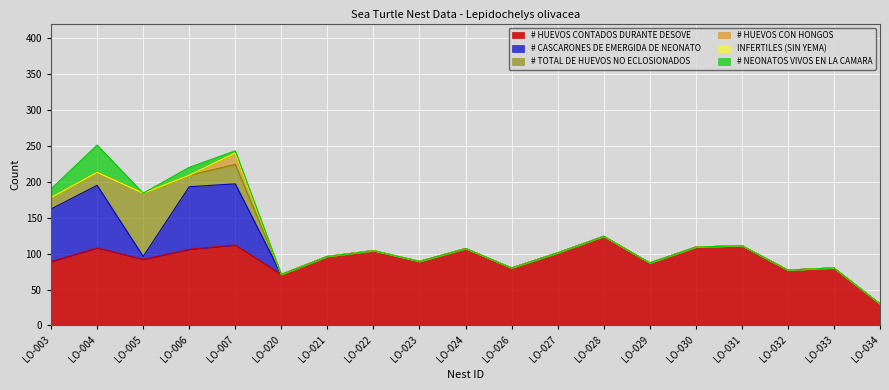

What is the difference between the # NEONATOS VIVOS EN LA CAMARA values at LO-004 and LO-020?

38